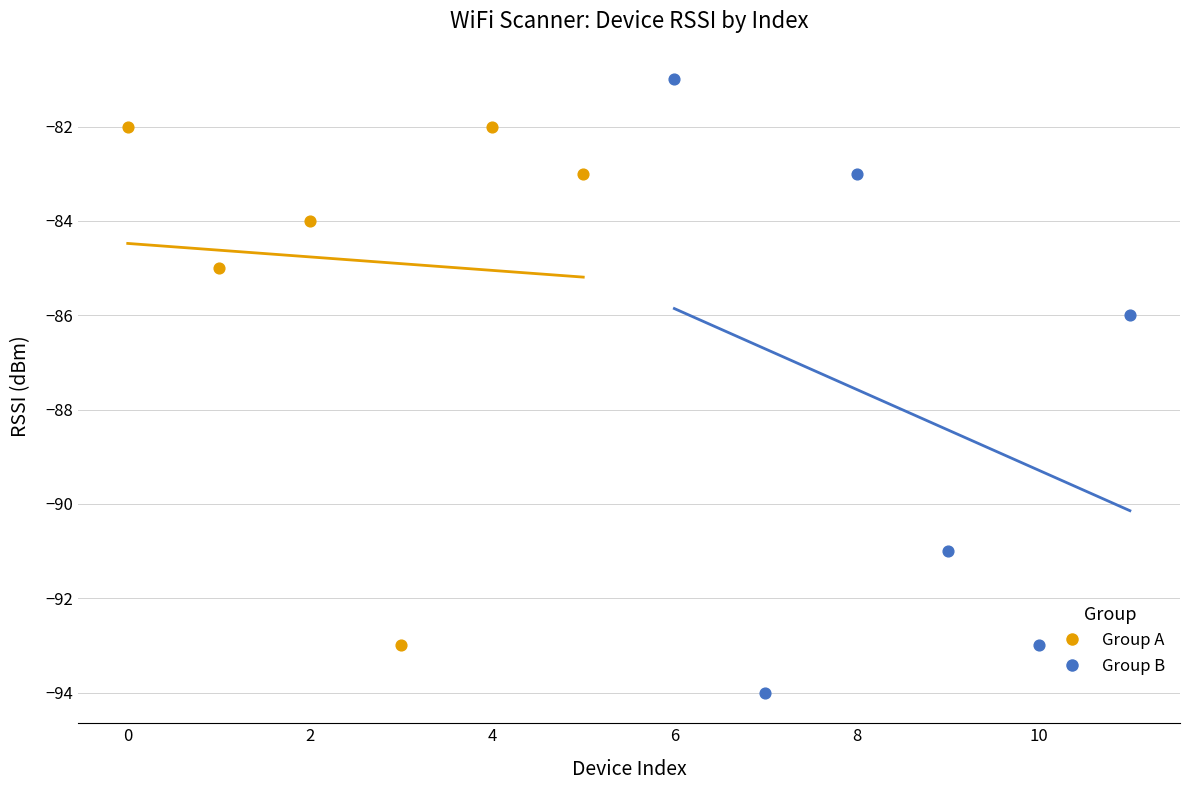

Which series has the widest spread of Y values?

Group B